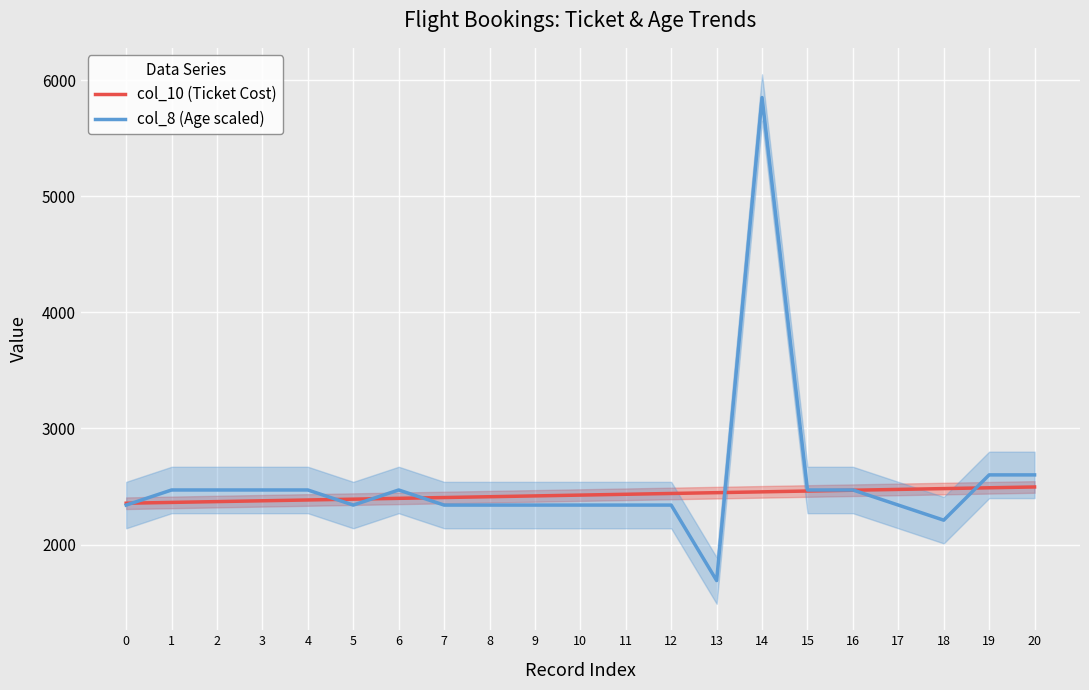

Reading left to right, extract all data points from this chart.

col_10 (Ticket Cost): 2356	2363	2370	2377	2384	2391	2398	2405	2412	2419	2426	2433	2440	2447	2454	2461	2468	2475	2482	2489	2496
col_8 (Age scaled): 2340	2470	2470	2470	2470	2340	2470	2340	2340	2340	2340	2340	2340	1690	5850	2470	2470	2340	2210	2600	2600